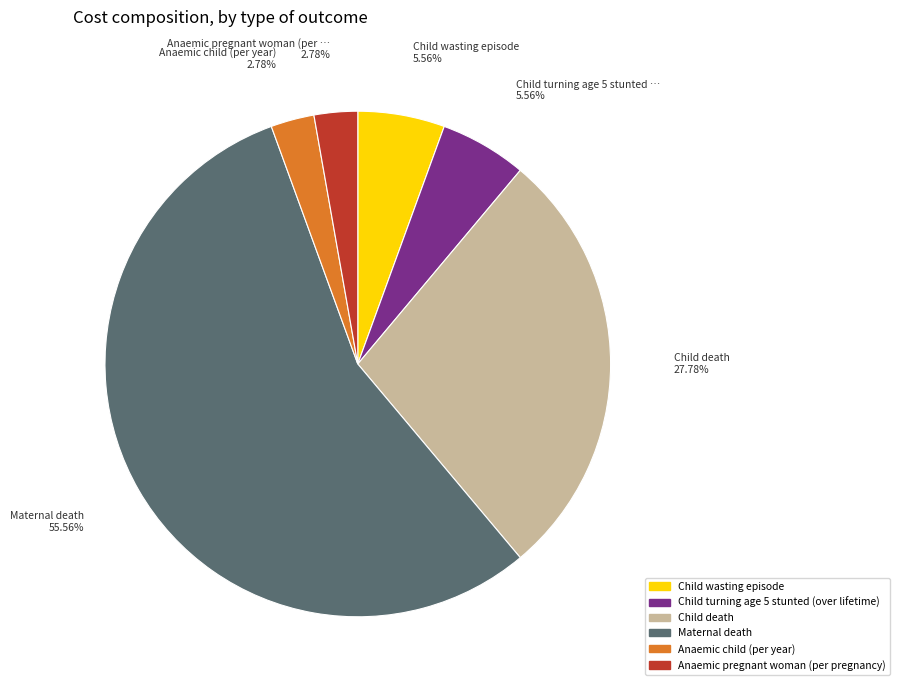

To the nearest percent, what is the combined percentage of Anaemic child (per year) and Child wasting episode?

8%